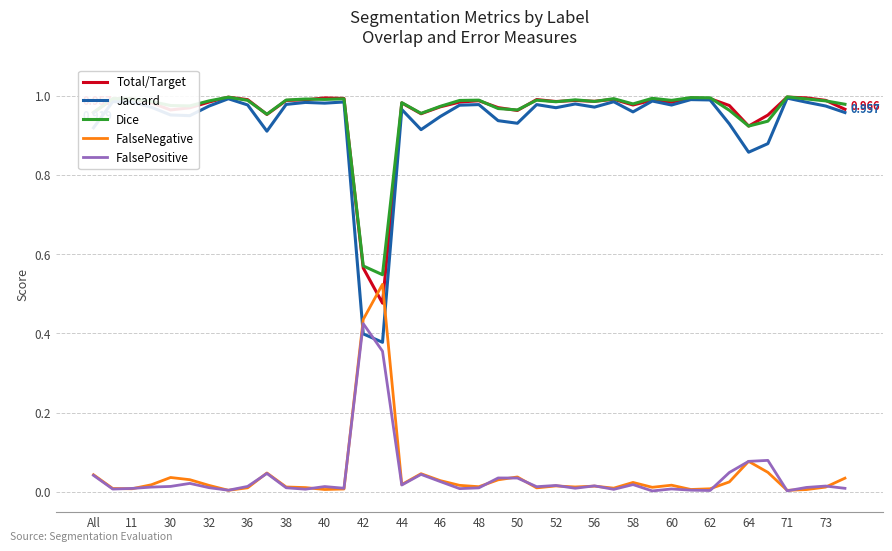

Which series has the largest range (max minus min)?

Jaccard